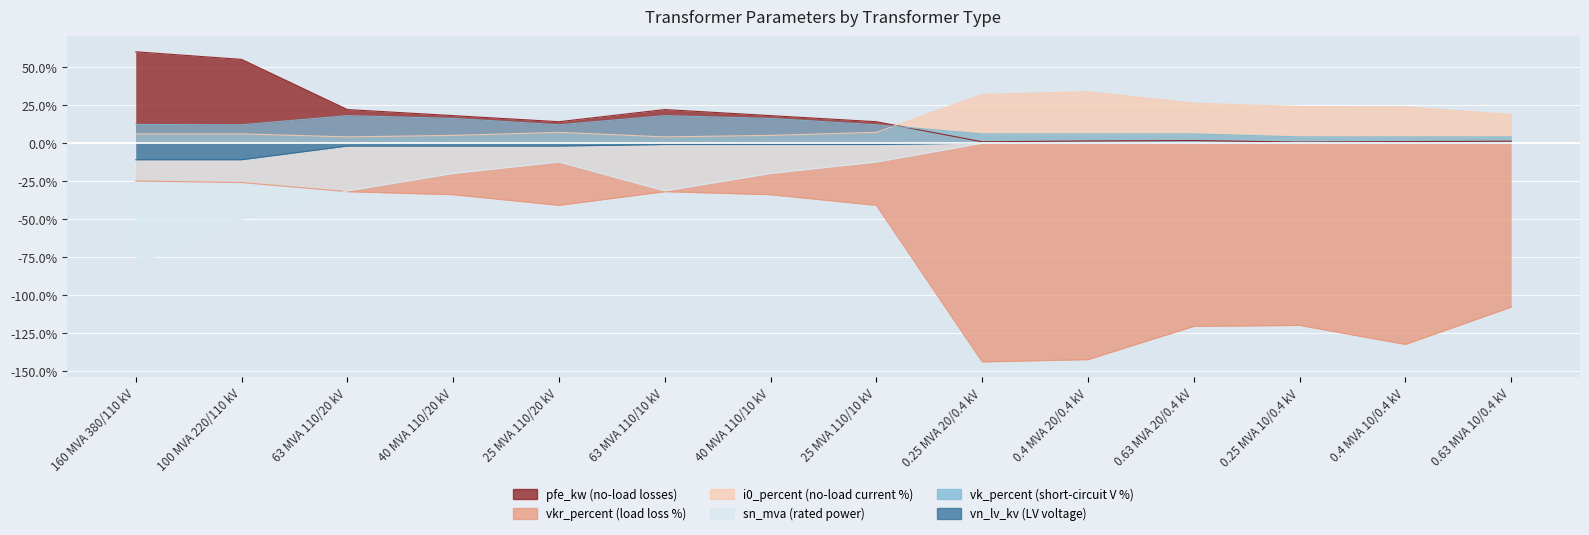

How many lines are shown in the chart?

6